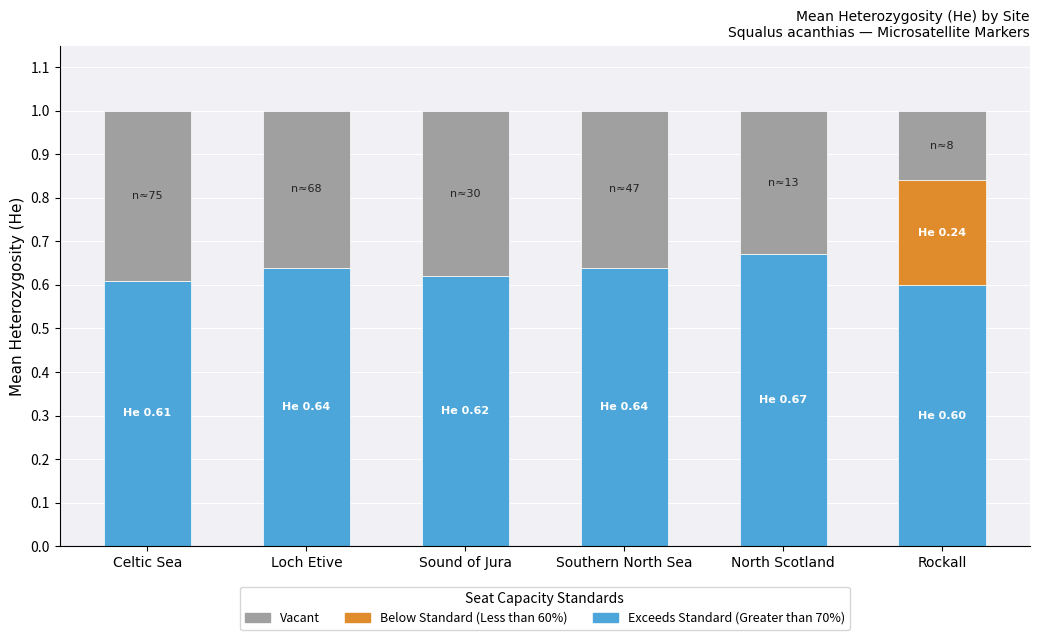

What is the total value across all series at Celtic Sea?

1.0